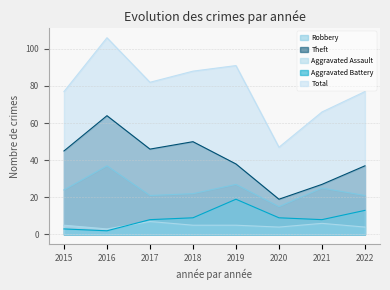

At how many categories does at least one series exceed 102?

1